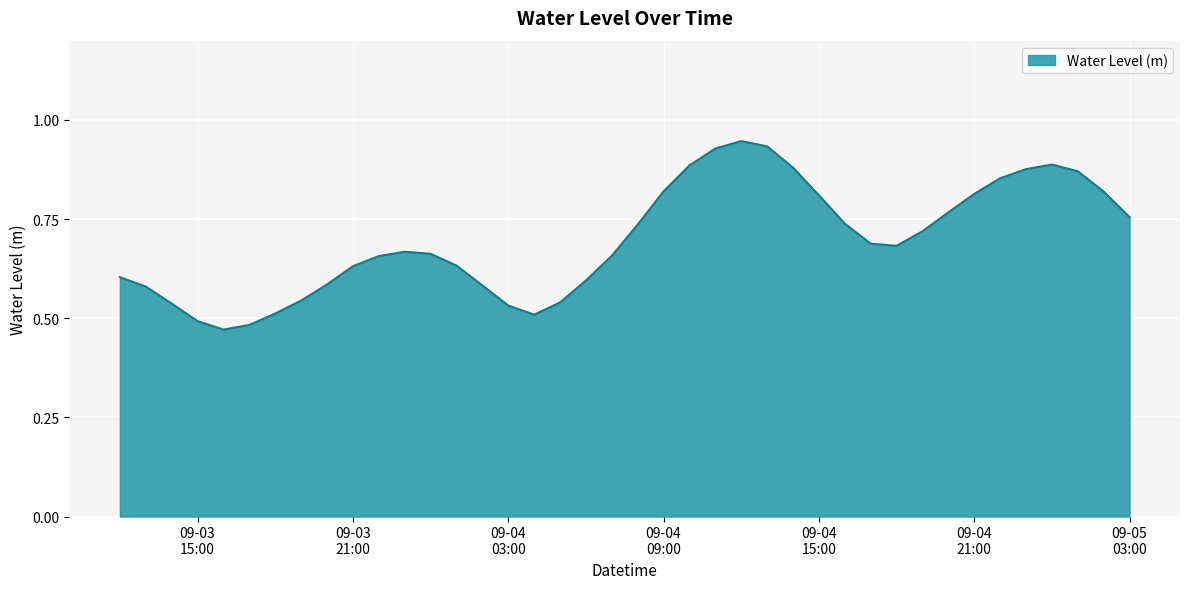

Reading left to right, extract all data points from this chart.

0.6	0.6	0.5	0.5	0.5	0.5	0.5	0.5	0.6	0.6	0.7	0.7	0.7	0.6	0.6	0.5	0.5	0.5	0.6	0.7	0.7	0.8	0.9	0.9	0.9	0.9	0.9	0.8	0.7	0.7	0.7	0.7	0.8	0.8	0.9	0.9	0.9	0.9	0.8	0.8